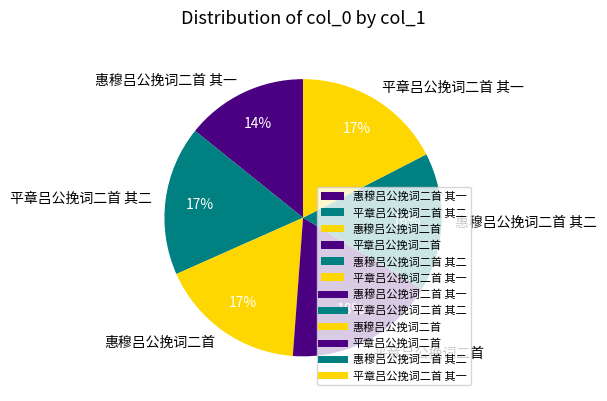

Which category has the smallest portion of the pie?

惠穆吕公挽词二首 其一